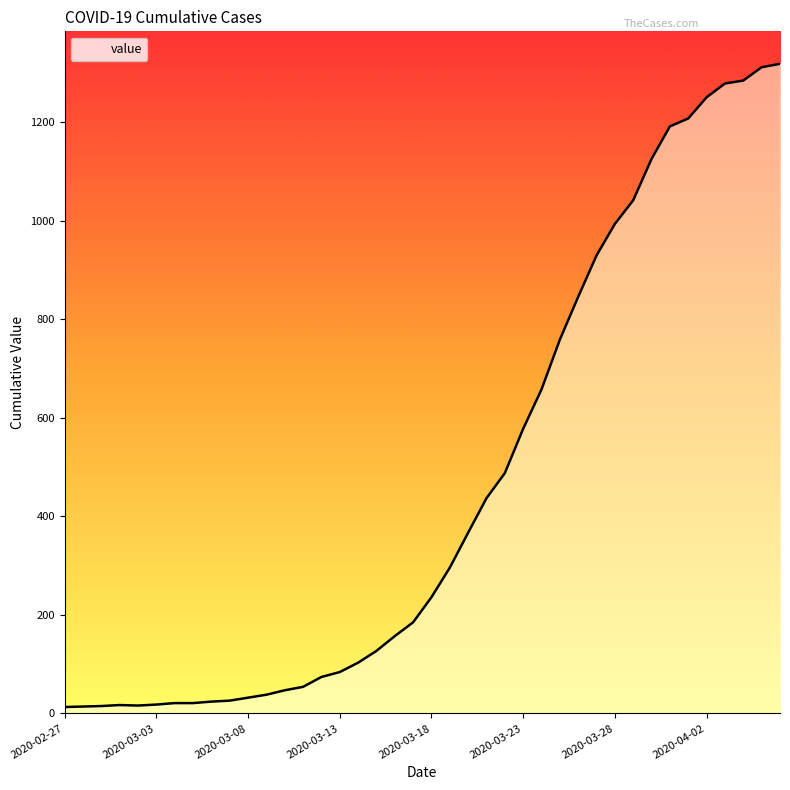

What is the maximum value shown in the chart?

1319